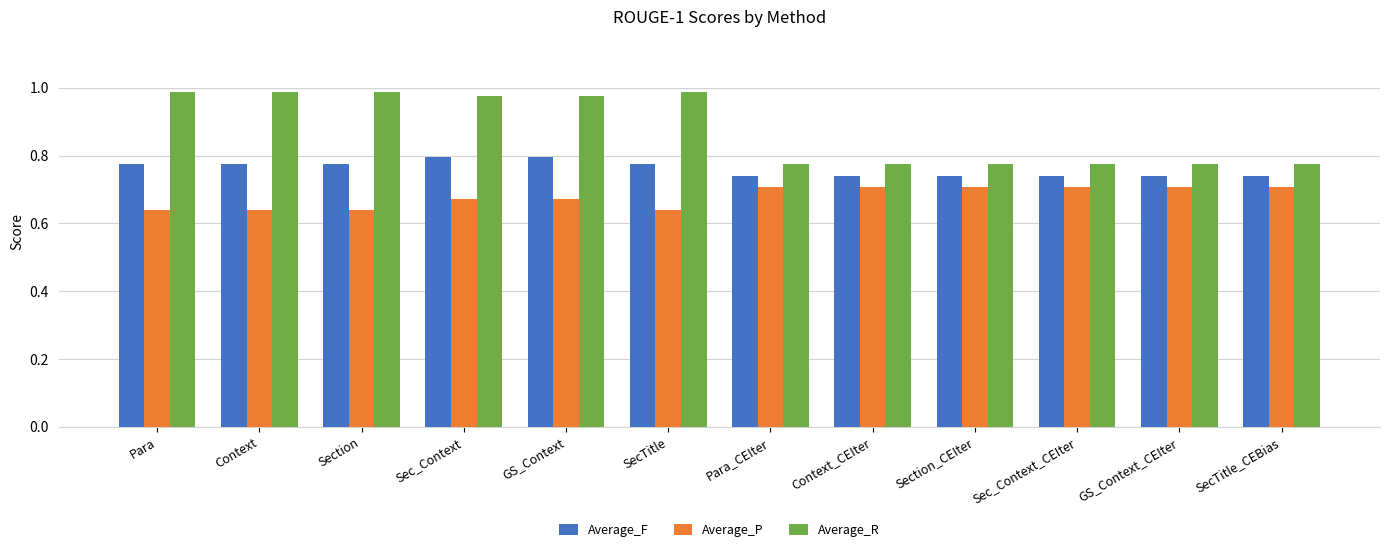

How many Average_F values are between 0 and 1?

12